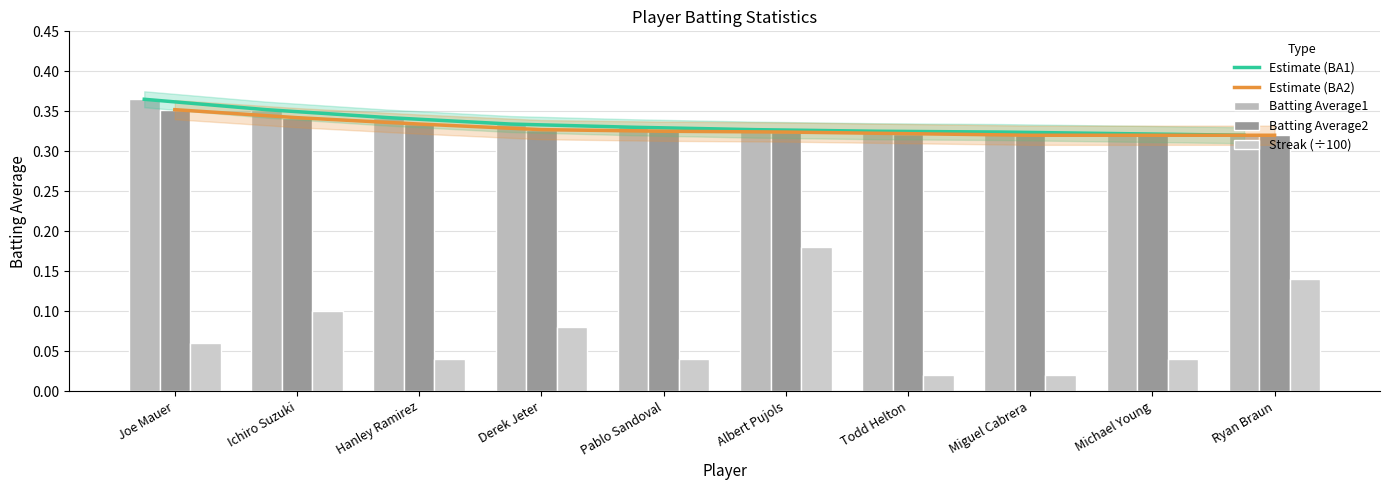

What is the value of the Estimate (BA2) bar at the 1st from the left?

0.4